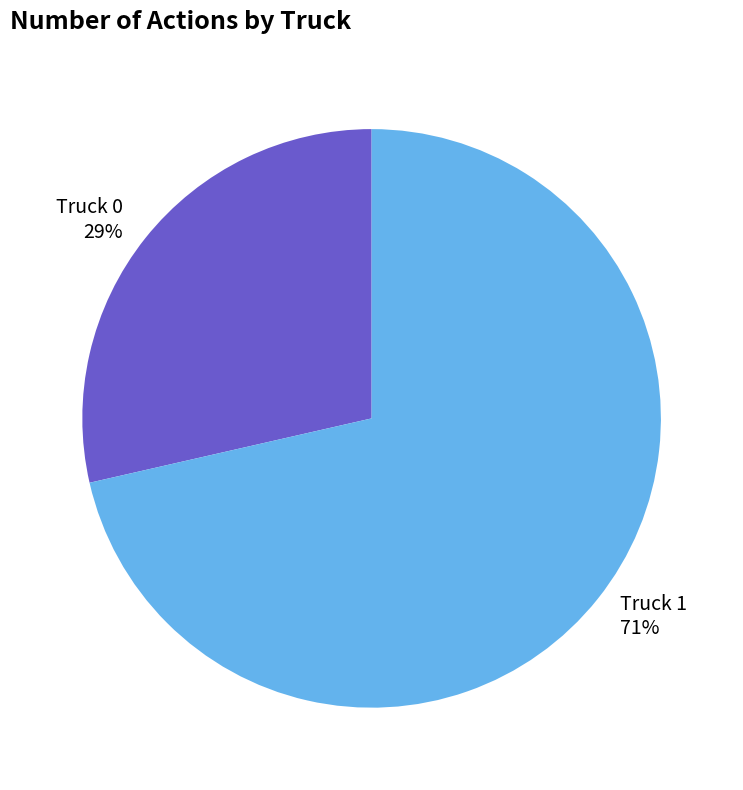

Which slice is the largest?

Truck 1